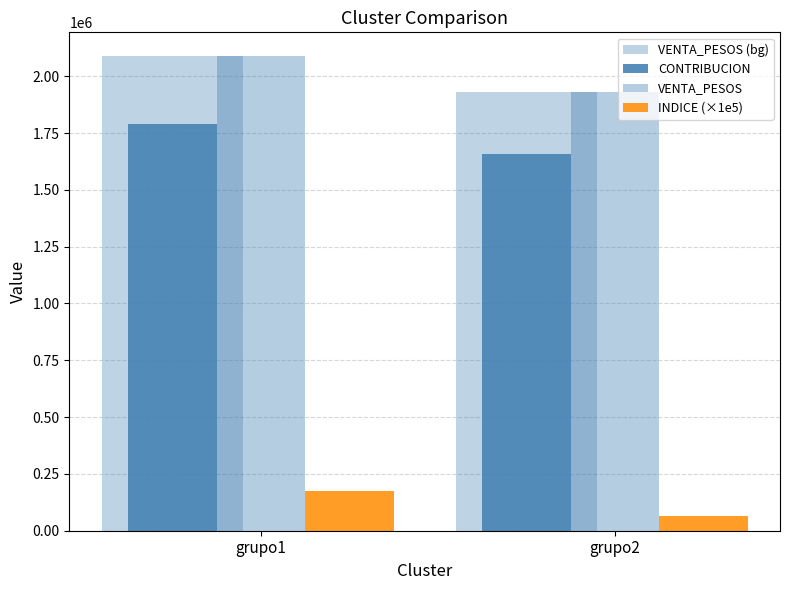

True or false: INDICE (×1e5) has a value of 175254.2 at grupo1.

True